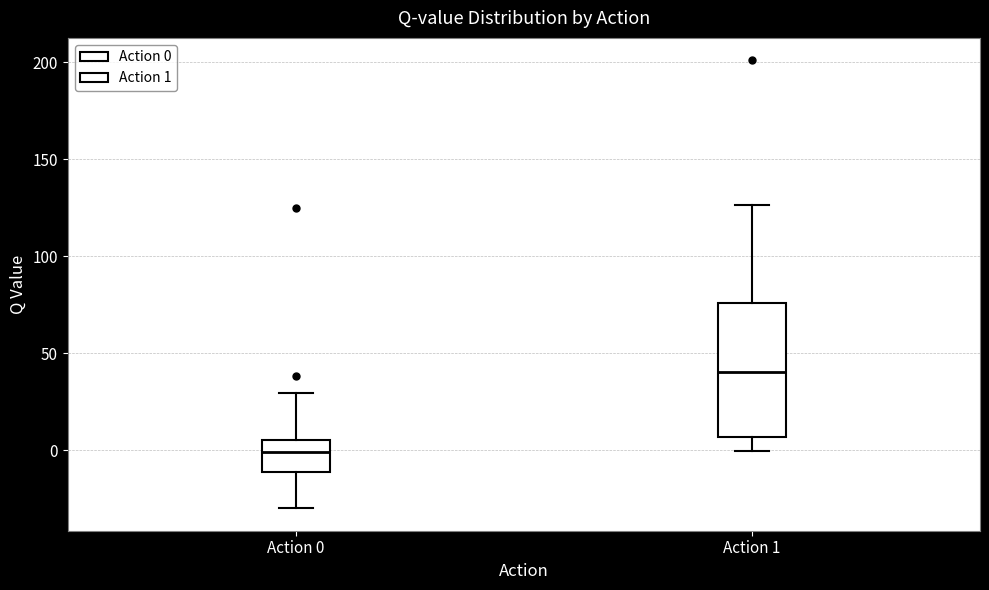

Reading left to right, read every box against the y-axis: the position of its median line, the range the box covers, and the ends of its whiskers. The values are not printed on the chart, so give them approximately, as read against the axis.

Action 0: median 0, box -10 to 5, whiskers -30 to 30
Action 1: median 40, box 5 to 75, whiskers 0 to 125